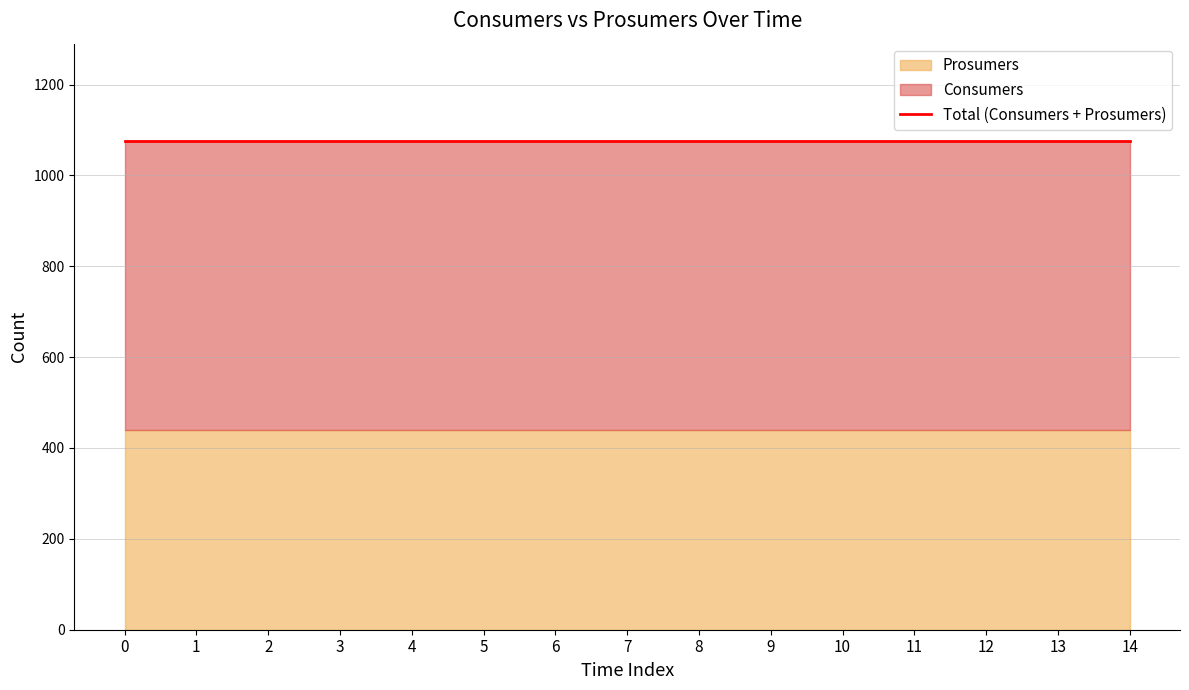

Reading left to right, list all the values displayed in this chart.

Consumers: 635	635	635	635	635	635	635	635	635	635	635	635	635	635	635
Prosumers: 440	440	440	440	440	440	440	440	440	440	440	440	440	440	440